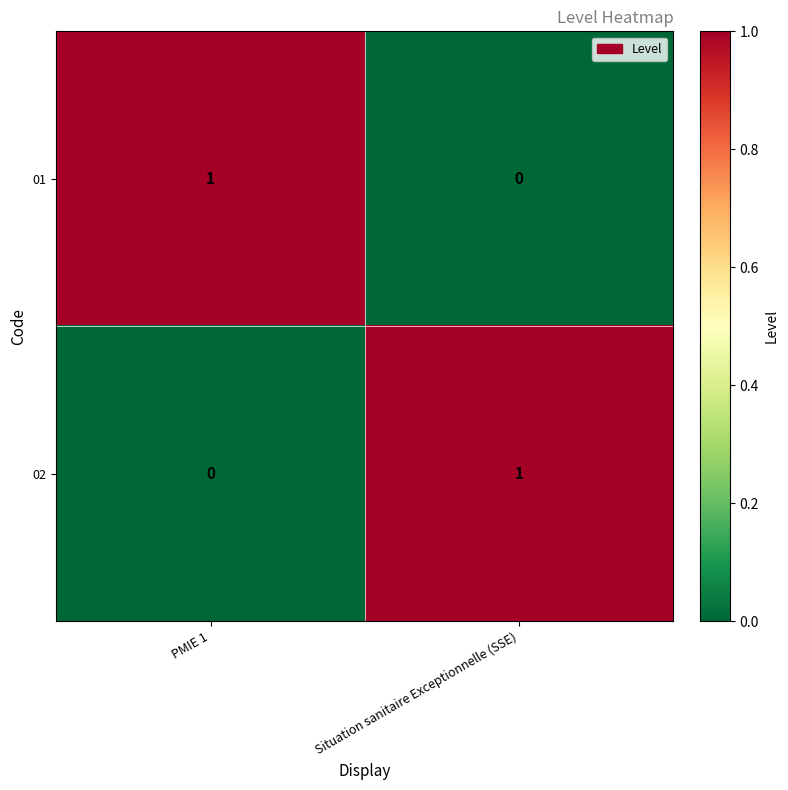

Rank the series at PMIE 1 from lowest to highest value.

02, 01